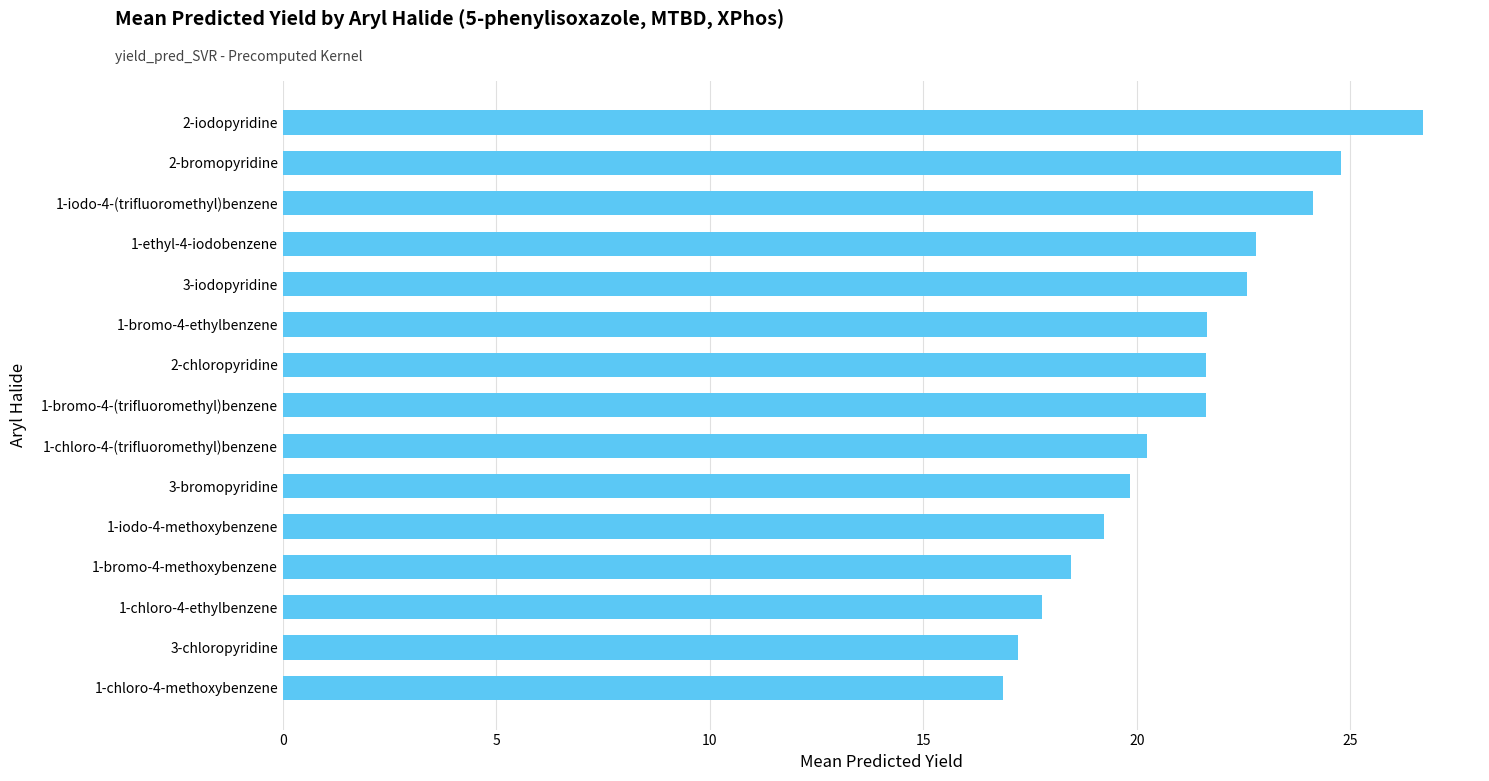

Between 2-bromopyridine and 3-chloropyridine, which is larger?

2-bromopyridine